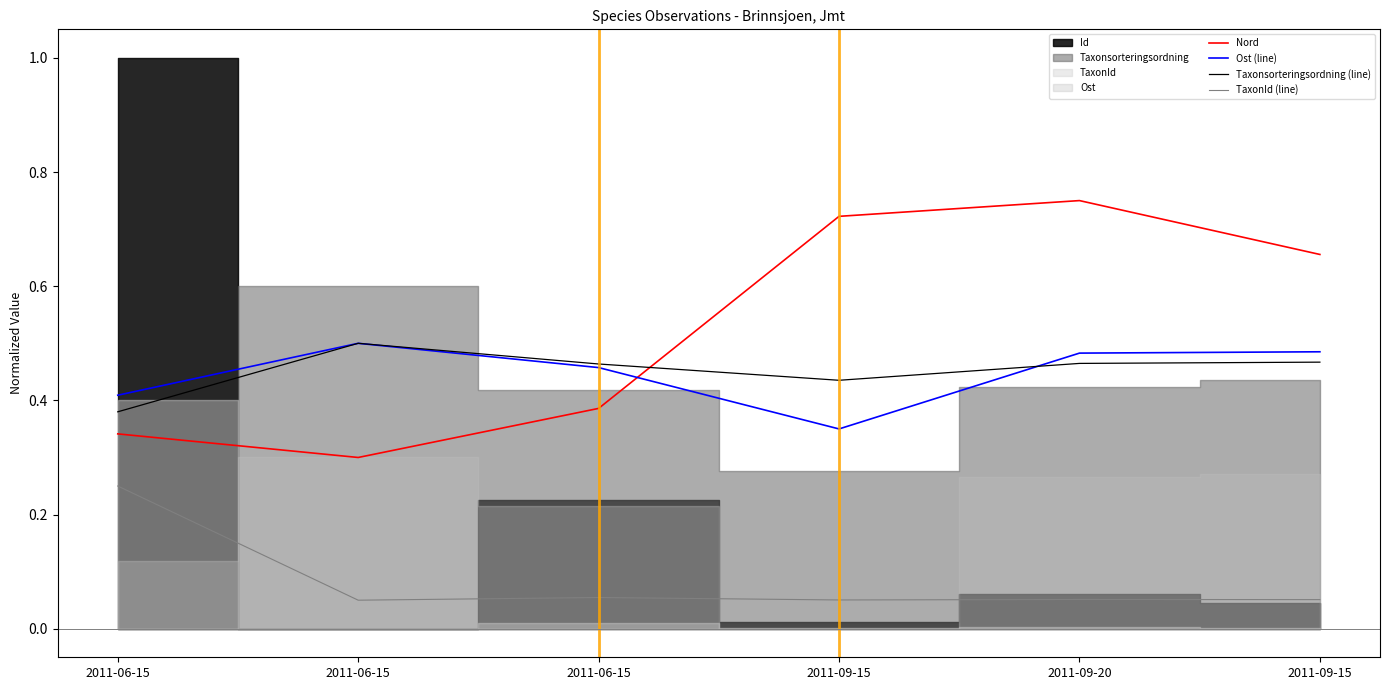

Count the number of categories in the chart.

6